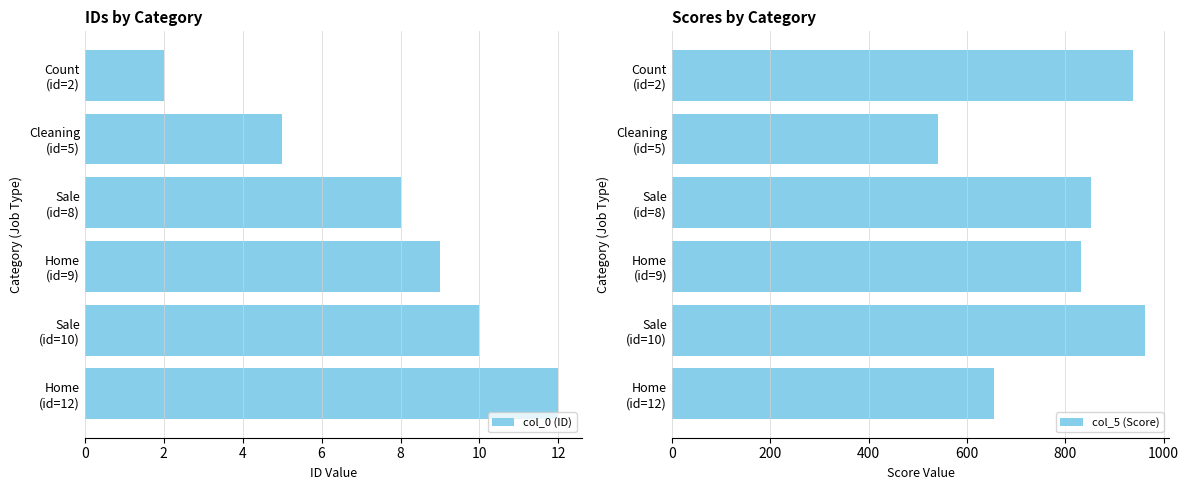

What is the sum of all col_0 (ID) values?

46